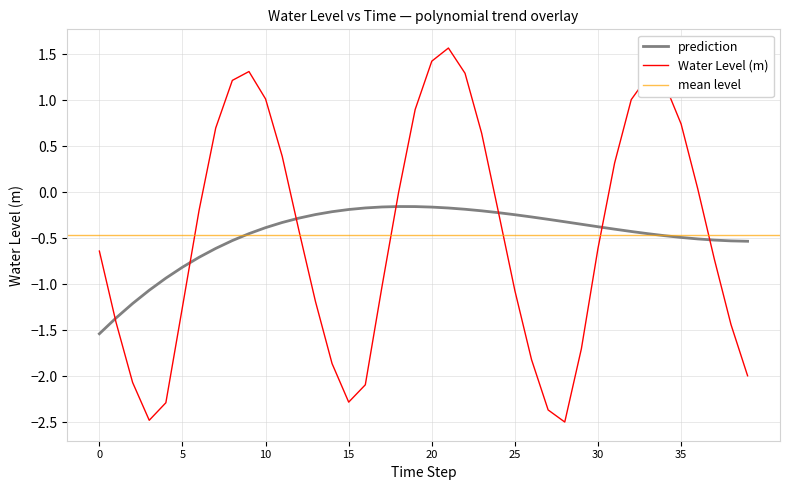

What value does the data have at 2024-01-29 16:00?

-2.1